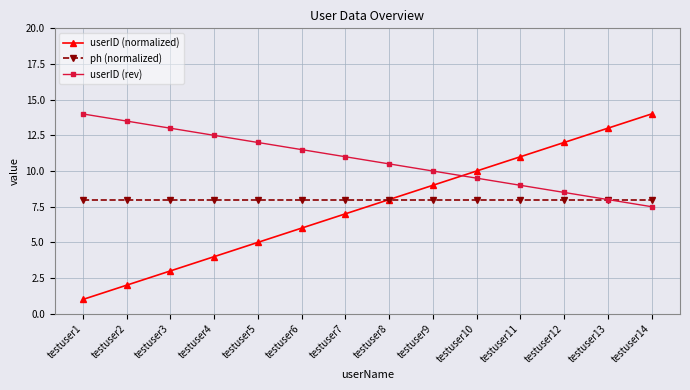

Which series ends up on top after the final intersection of userID (rev) and userID (normalized)?

userID (normalized)